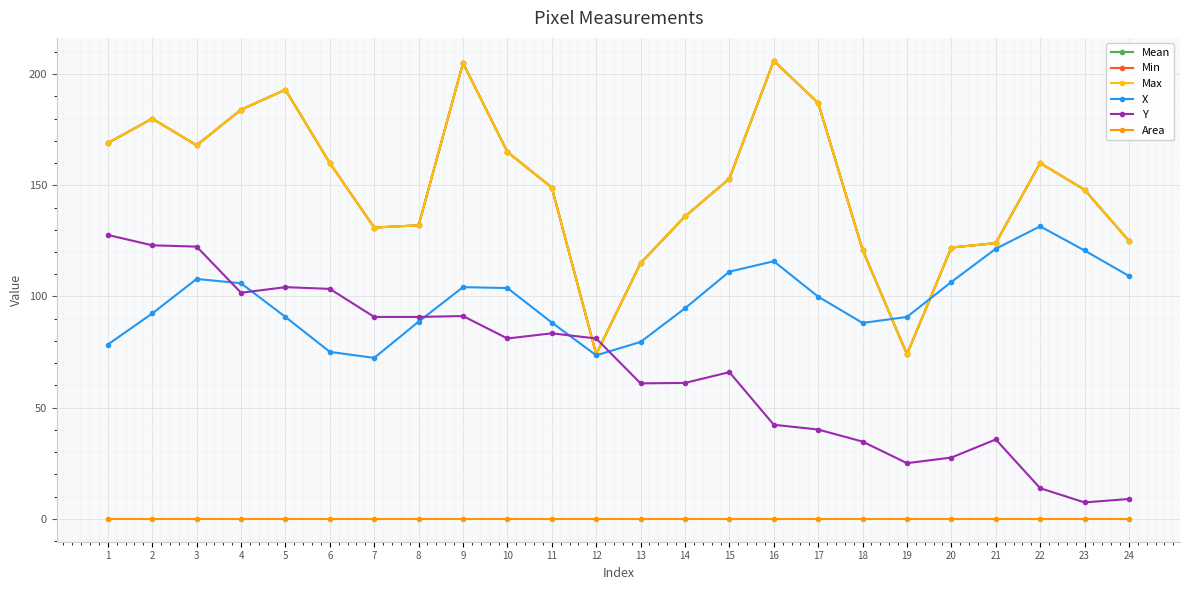

Is this an area chart (filled region under the line)?

No